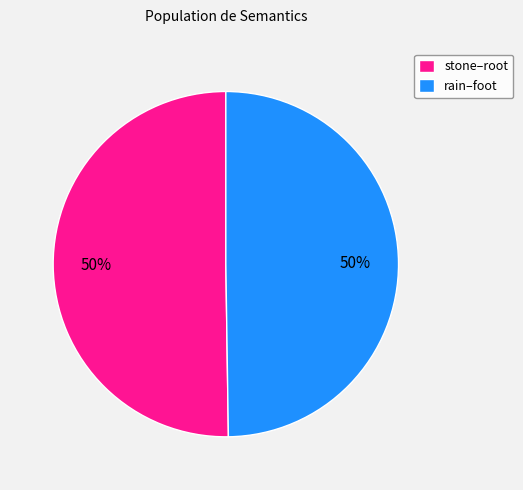

Do stone–root and rain–foot together represent more than half of the pie?

Yes